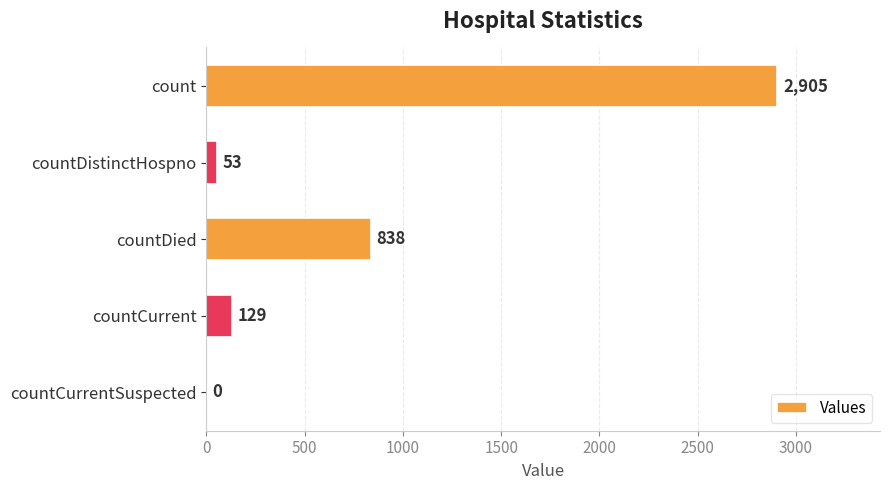

True or false: the data shows 838 at countDied.

True